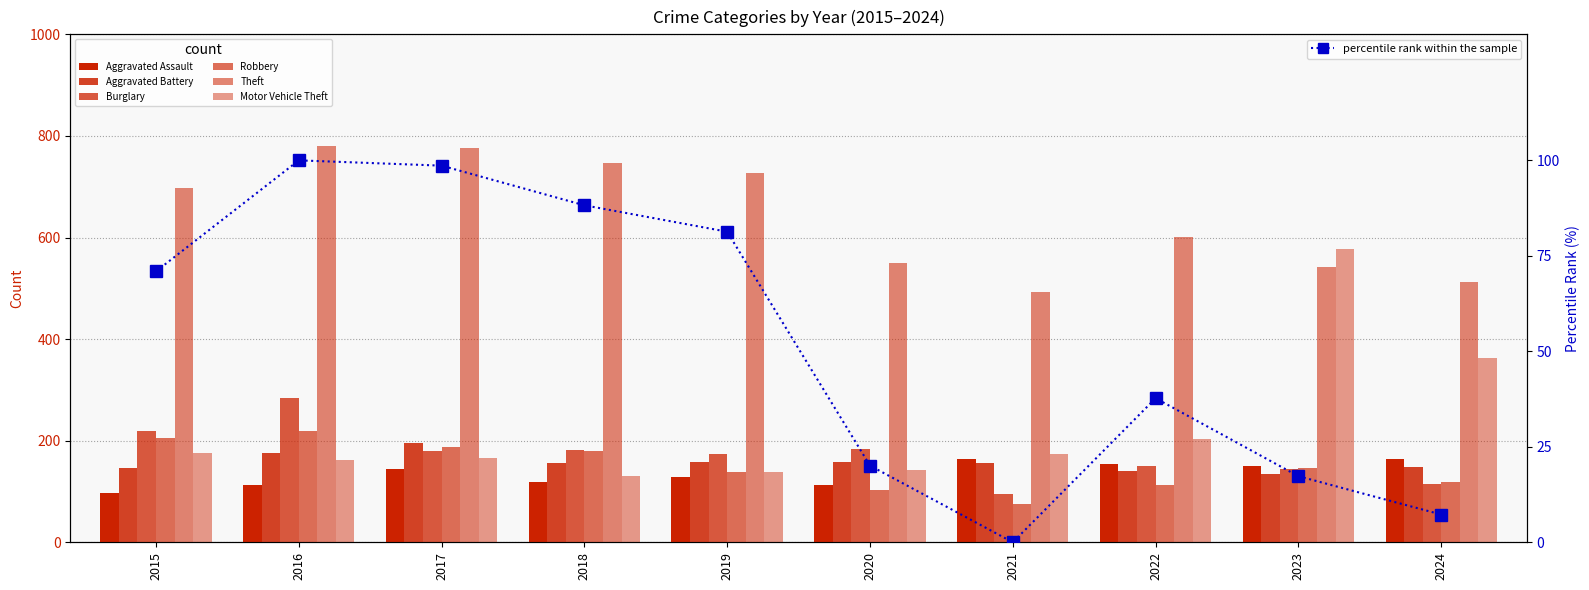

Does the chart contain any negative values?

No